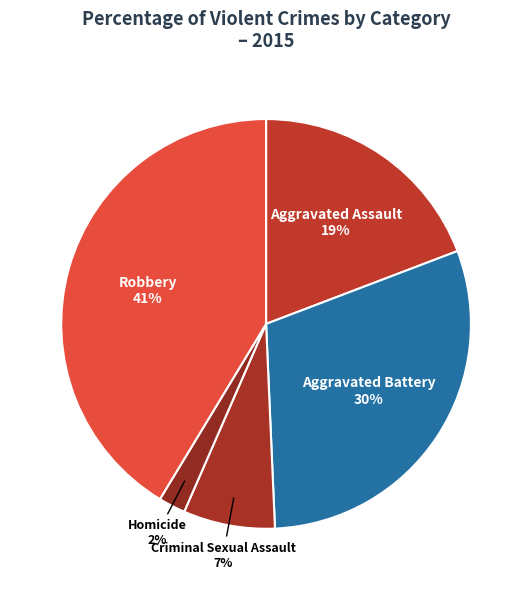

Is it true that Robbery is 36% of the pie?

False